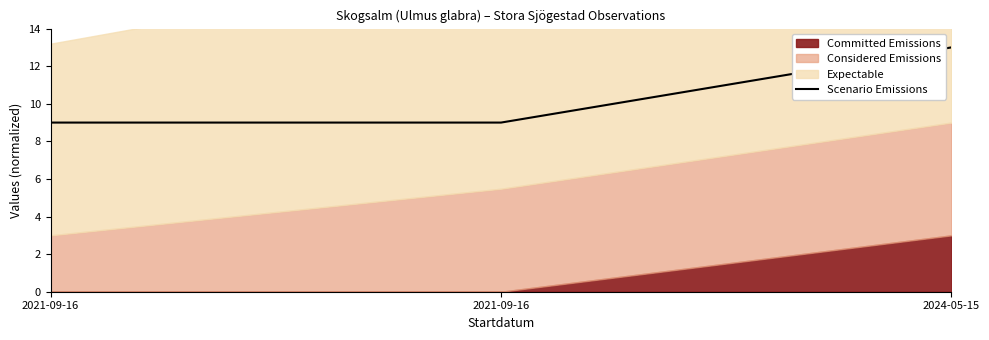

What is the label of the 2nd point from the right?

2021-09-16